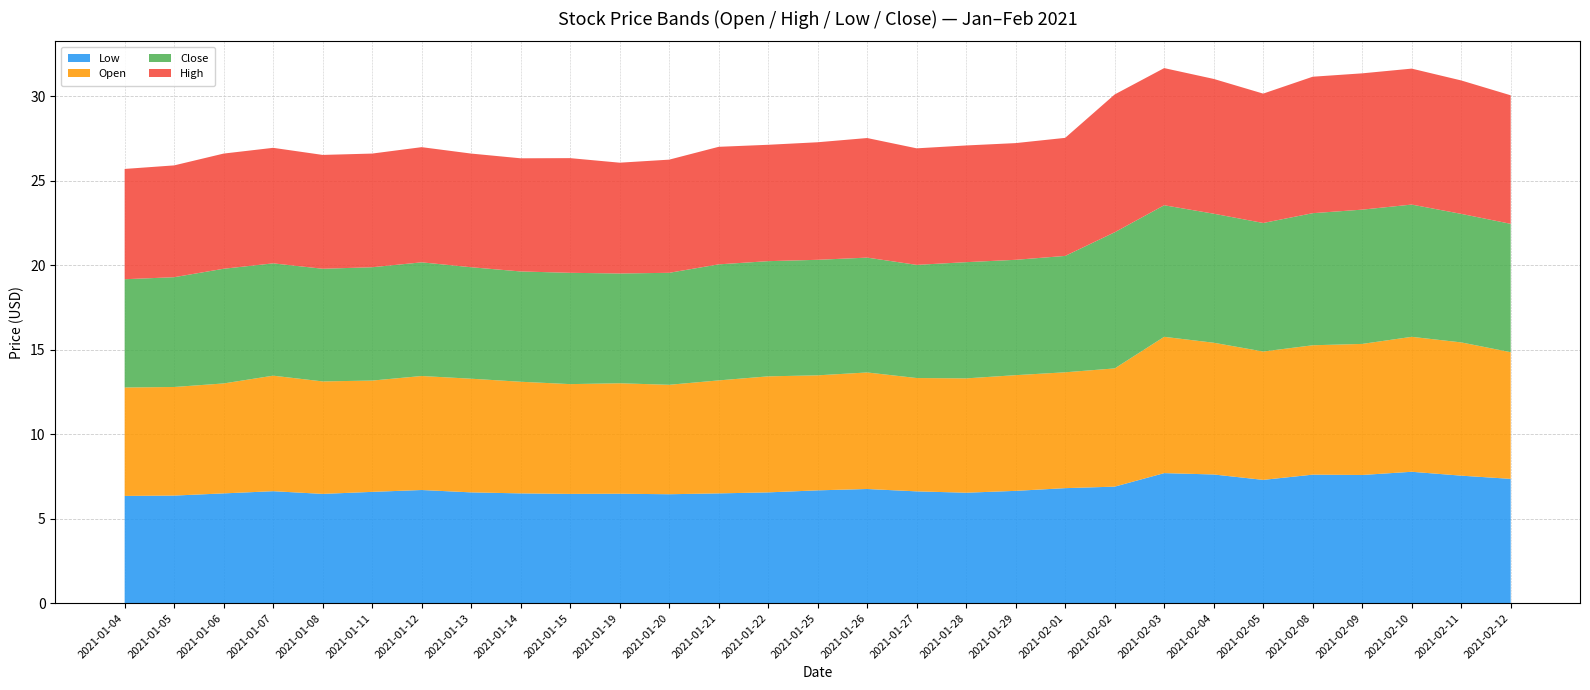

Reading right to left, what are all the values shown in this chart?

Low: 7.4	7.6	7.8	7.6	7.6	7.3	7.6	7.7	6.9	6.8	6.7	6.5	6.6	6.8	6.7	6.6	6.5	6.4	6.5	6.5	6.5	6.6	6.7	6.6	6.5	6.6	6.5	6.4	6.3
Open: 7.5	7.9	8.0	7.8	7.7	7.6	7.8	8.1	7.0	6.9	6.8	6.8	6.7	6.9	6.8	6.9	6.7	6.5	6.5	6.5	6.6	6.7	6.8	6.6	6.7	6.8	6.5	6.4	6.4
Close: 7.6	7.6	7.8	7.9	7.8	7.6	7.6	7.8	8.1	6.9	6.8	6.9	6.7	6.8	6.8	6.8	6.9	6.6	6.5	6.6	6.5	6.6	6.7	6.7	6.7	6.7	6.8	6.5	6.4
High: 7.6	7.9	8.1	8.1	8.1	7.7	8.0	8.1	8.2	7.0	6.9	6.9	6.9	7.1	7.0	6.9	7.0	6.7	6.6	6.8	6.7	6.7	6.8	6.7	6.7	6.8	6.8	6.6	6.5